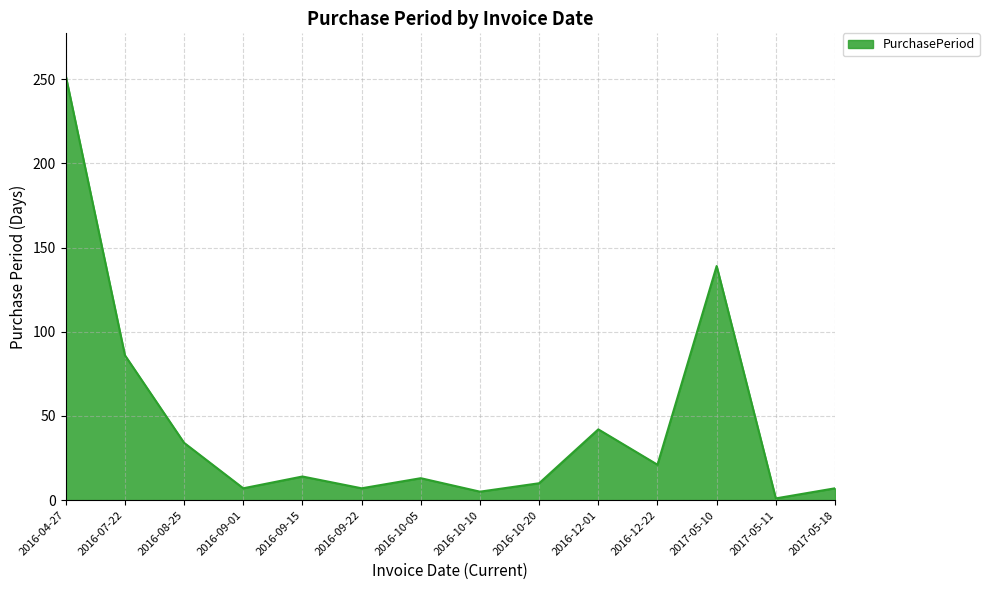

What is the difference between the values at 2016-10-05 and 2016-12-22?

8